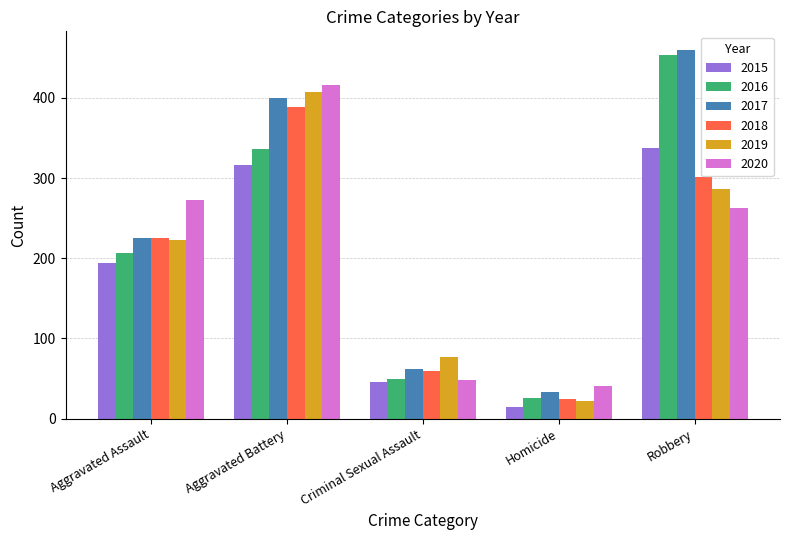

What is the difference between the maximum and minimum values in the 2016 series?

428